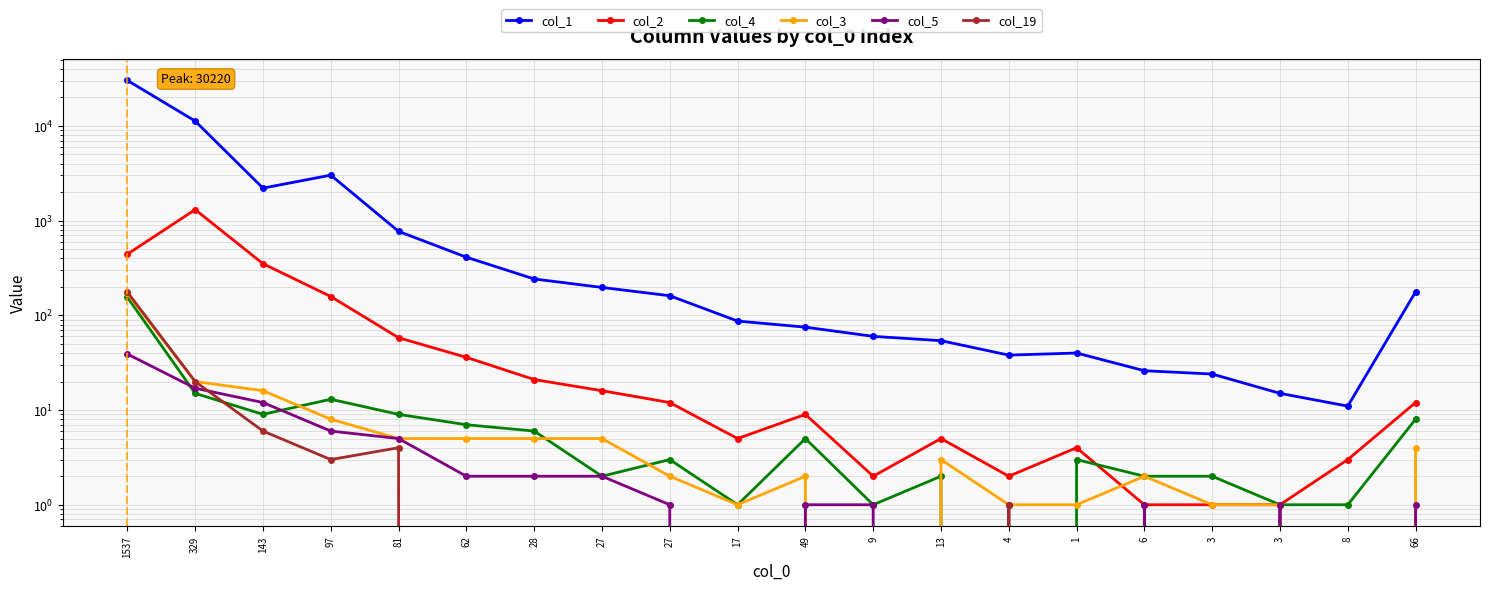

How many lines are shown in the chart?

6